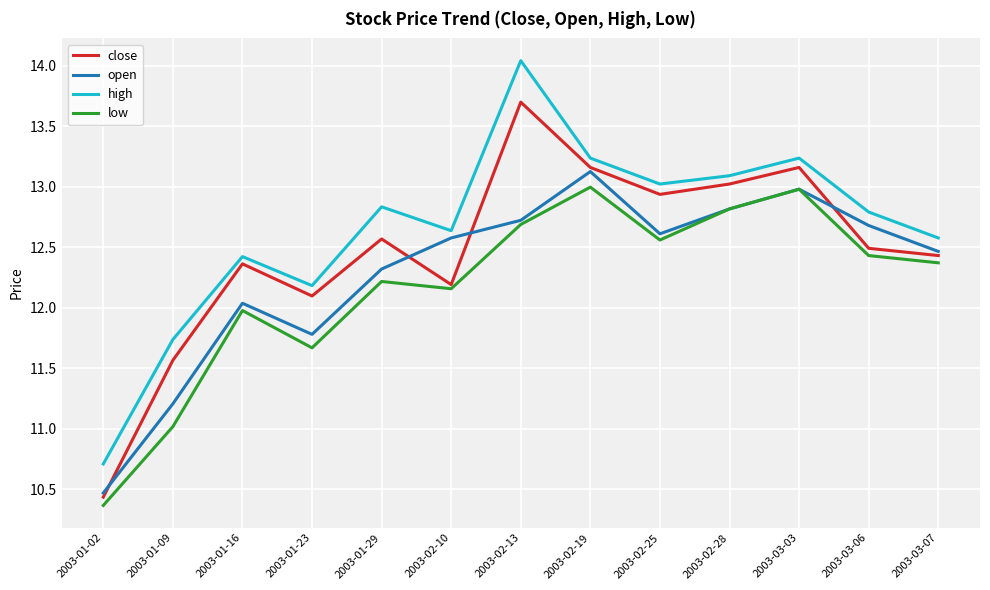

What is the total value across all series at 2003-02-25?

51.1